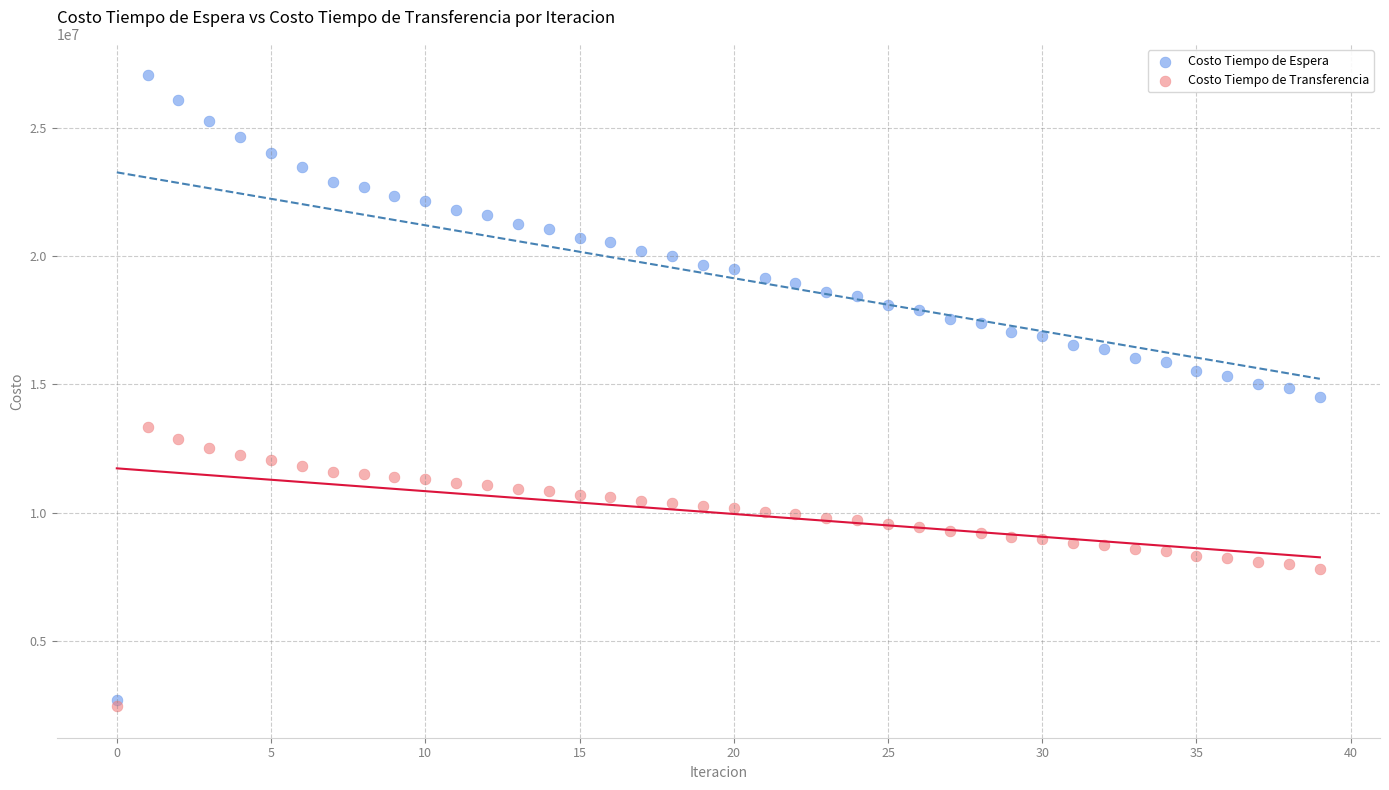

What are all the series names shown in the legend?

Costo Tiempo de Espera, Costo Tiempo de Transferencia